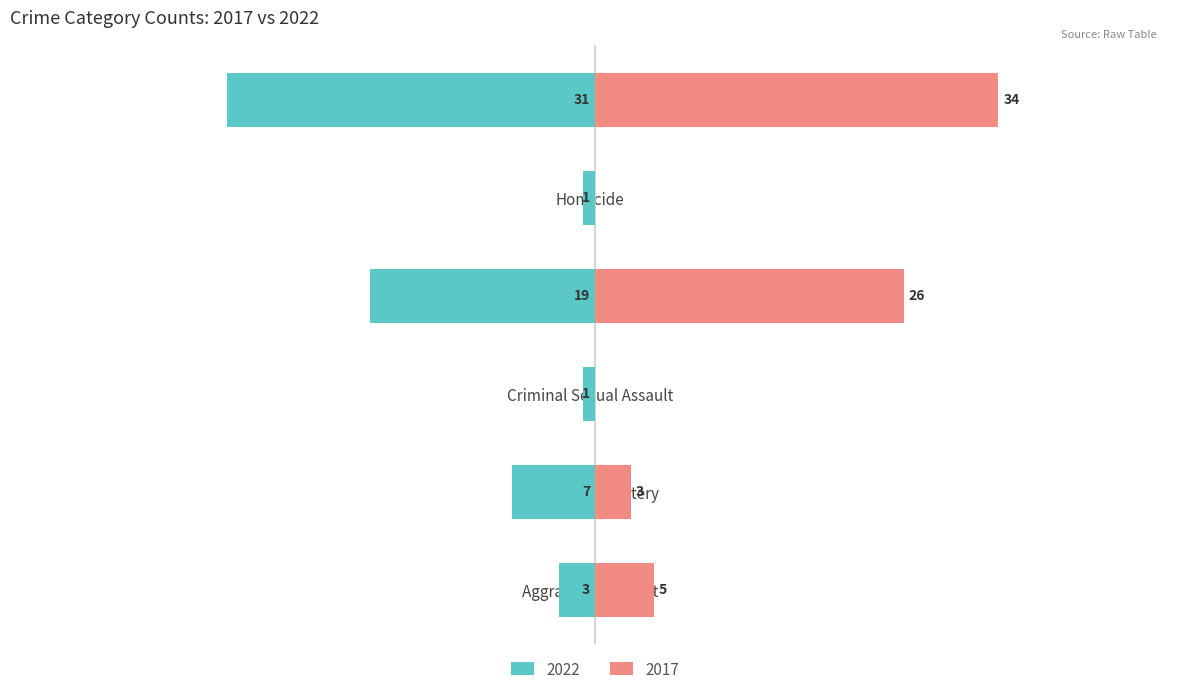

True or false: Left (2022) has a value of -1 at Homicide.

False